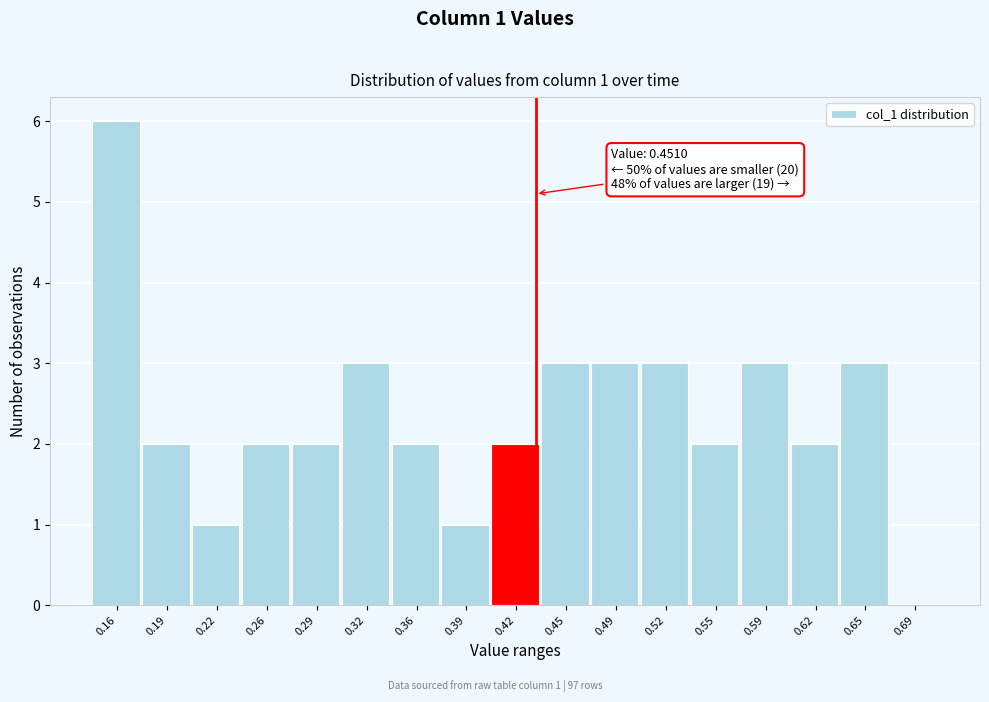

Reading left to right, list all the values displayed in this chart.

0.16=6	0.19=2	0.22=1	0.26=2	0.29=2	0.32=3	0.36=2	0.39=1	0.42=2	0.45=3	0.49=3	0.52=3	0.55=2	0.59=3	0.62=2	0.65=3	0.69=0